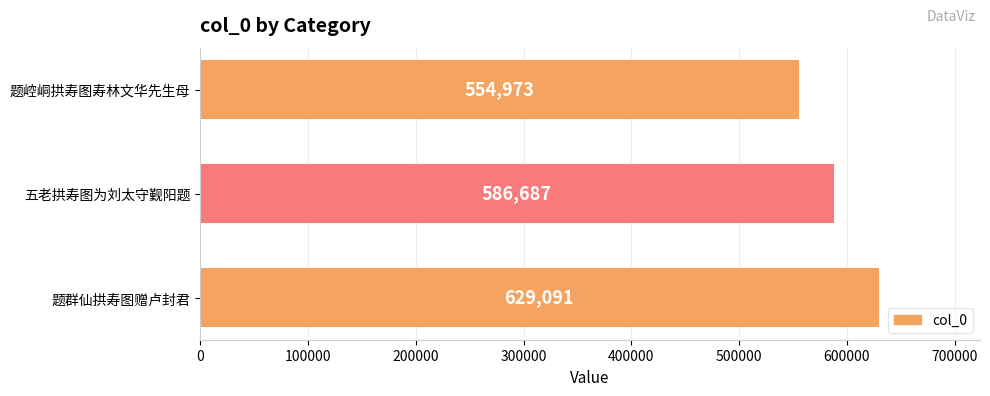

How many bars are there in total?

3